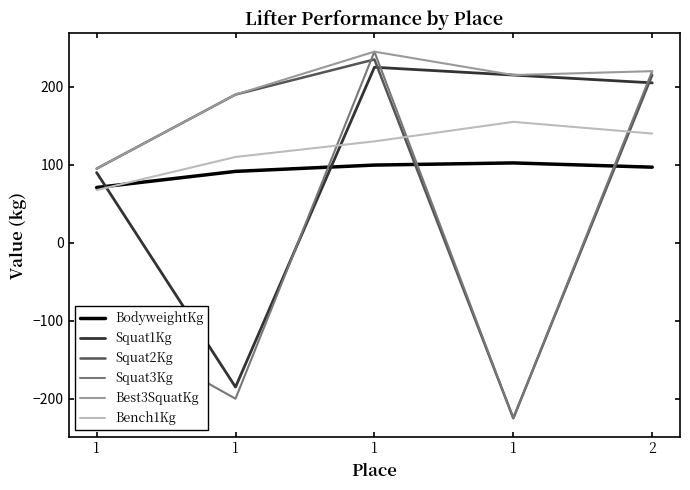

At how many categories does at least one series exceed 184?

4